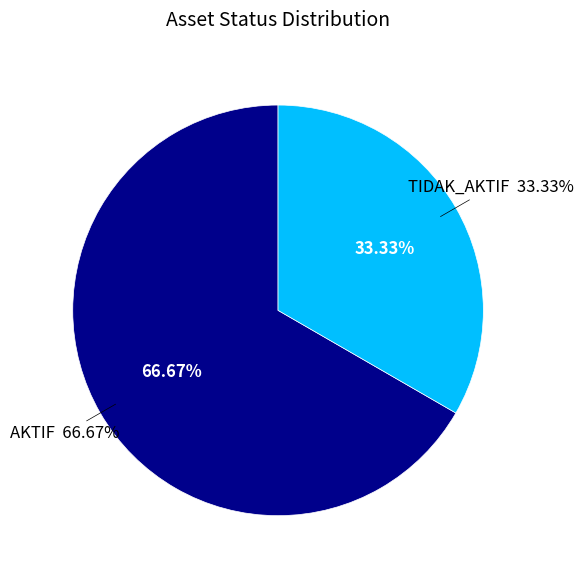

What is the largest slice in the pie chart?

AKTIF